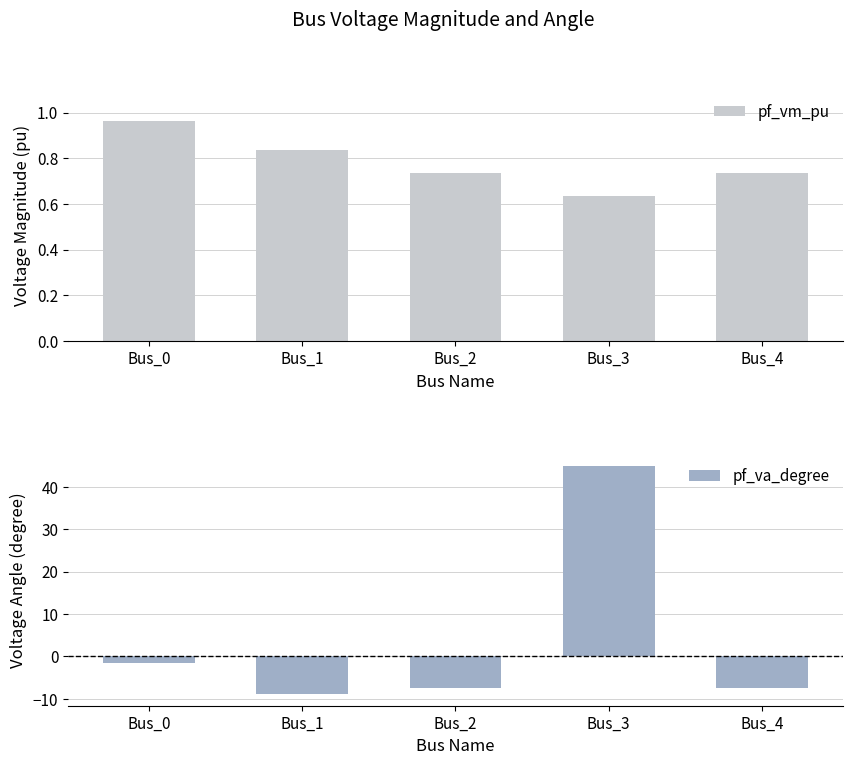

What is the sum of all pf_va_degree values?

19.7